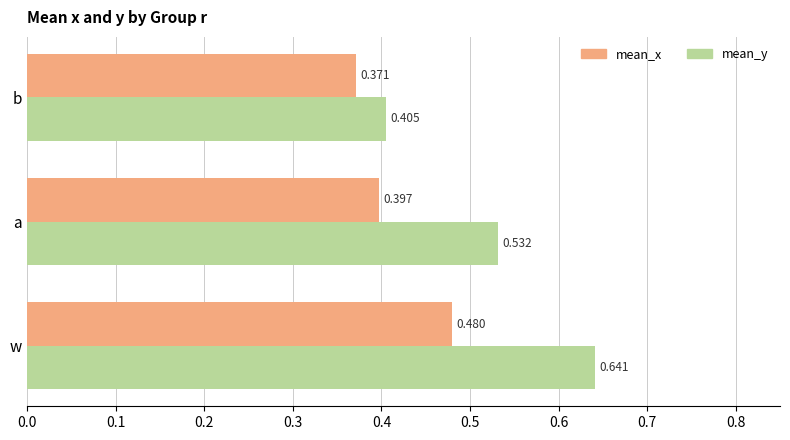

Rank the series by their maximum value, from lowest to highest.

mean_x, mean_y